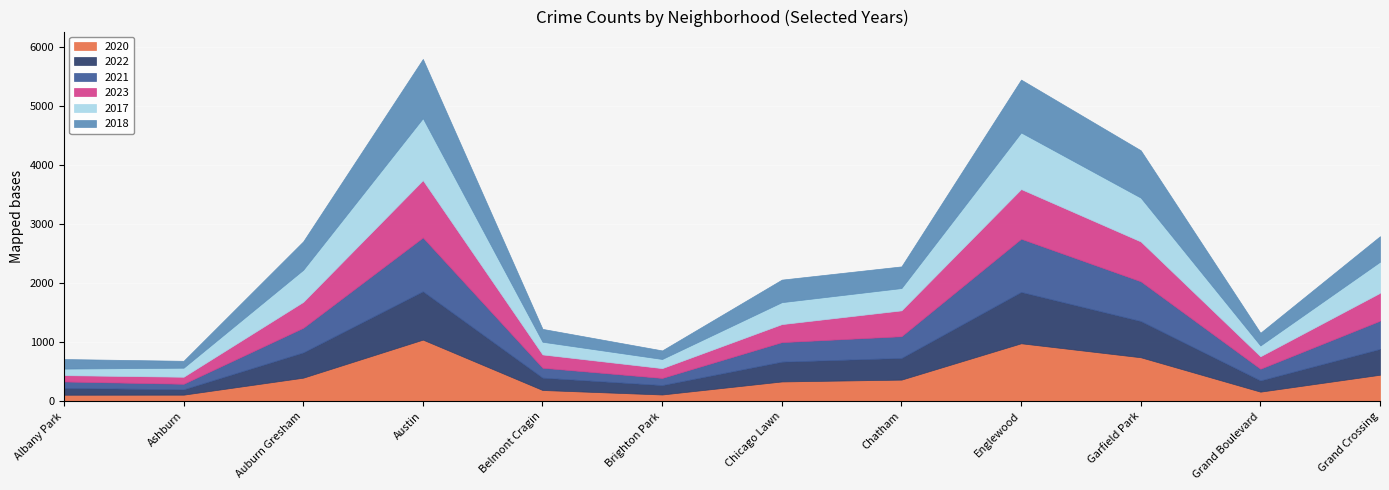

What is the difference between the highest and lowest values at Garfield Park?

187